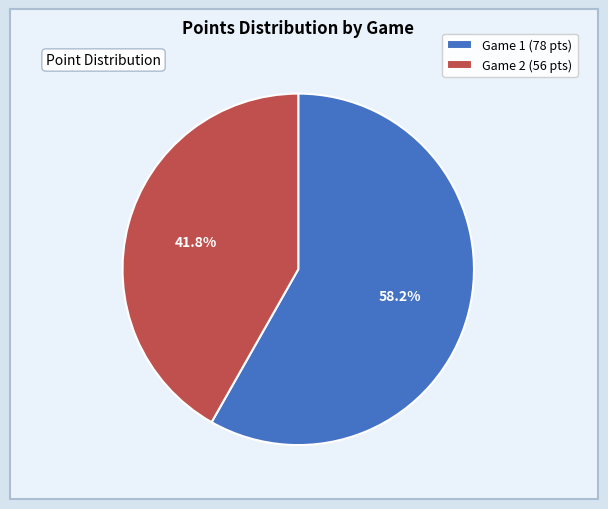

How many segments does this pie chart have?

2